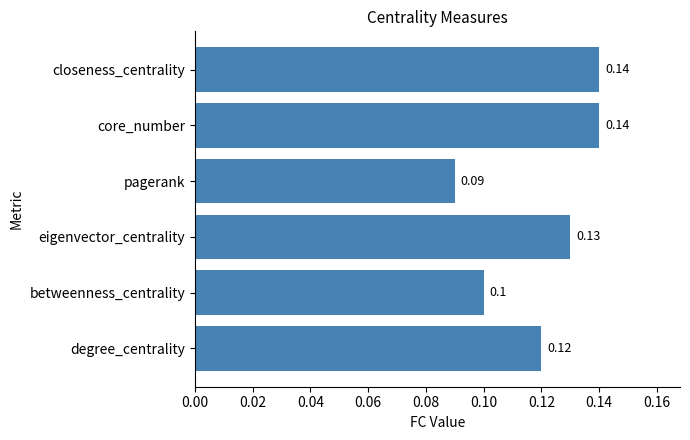

At which category does the chart reach its minimum across all series?

pagerank